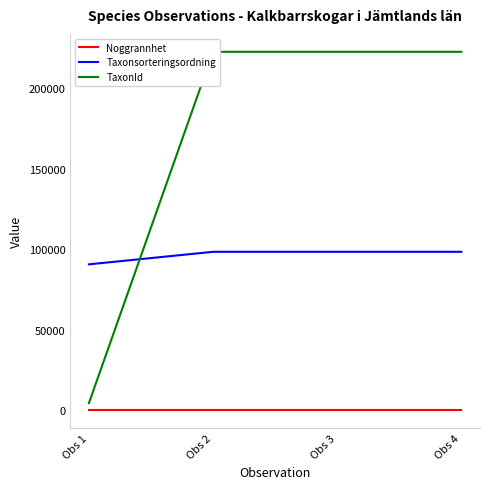

Which category has the lowest value across all series?

Obs 1